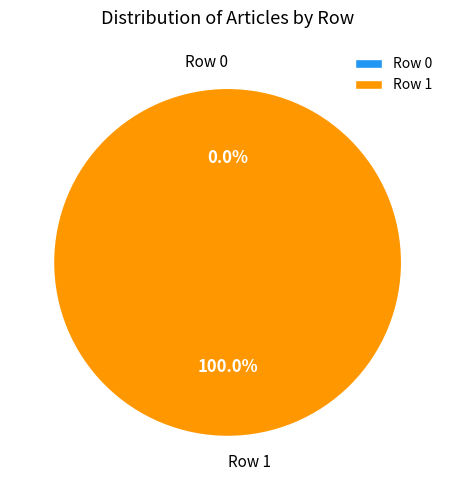

What is the change in value from Row 0 to Row 1?

+1